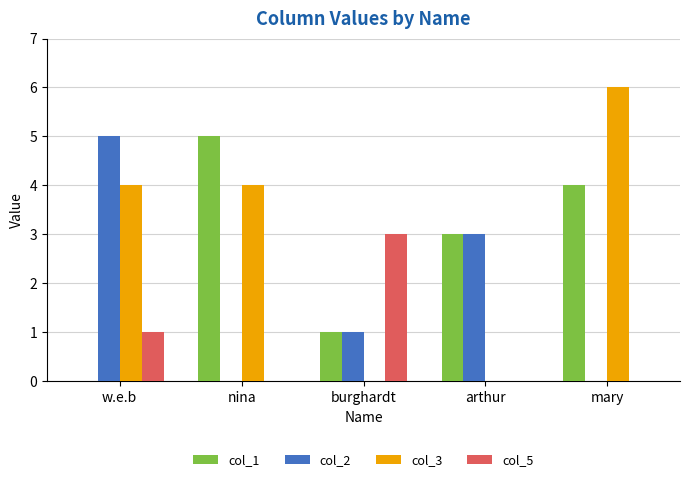

Reading left to right, list all the values displayed in this chart.

col_1: w.e.b=0	nina=5	burghardt=1	arthur=3	mary=4
col_2: w.e.b=5	nina=0	burghardt=1	arthur=3	mary=0
col_3: w.e.b=4	nina=4	burghardt=0	arthur=0	mary=6
col_5: w.e.b=1	nina=0	burghardt=3	arthur=0	mary=0